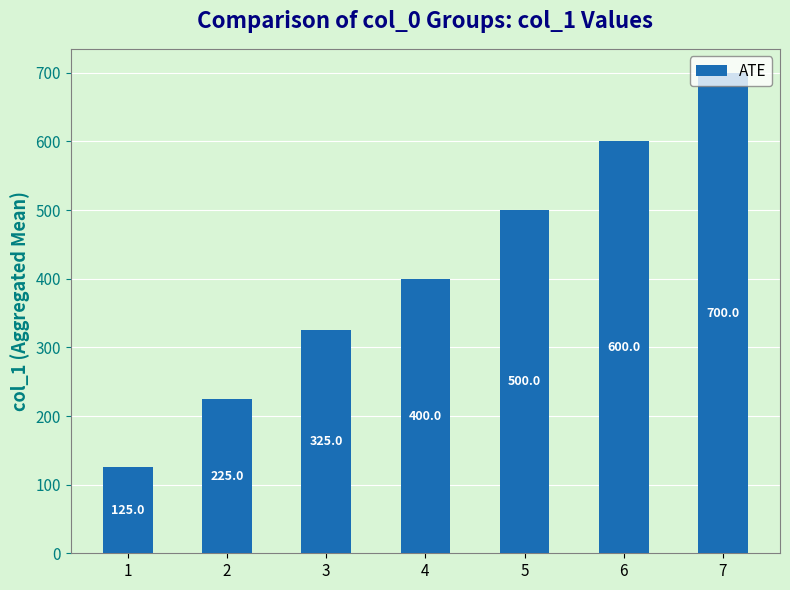

Rank the categories by value from highest to lowest.

7, 6, 5, 4, 3, 2, 1